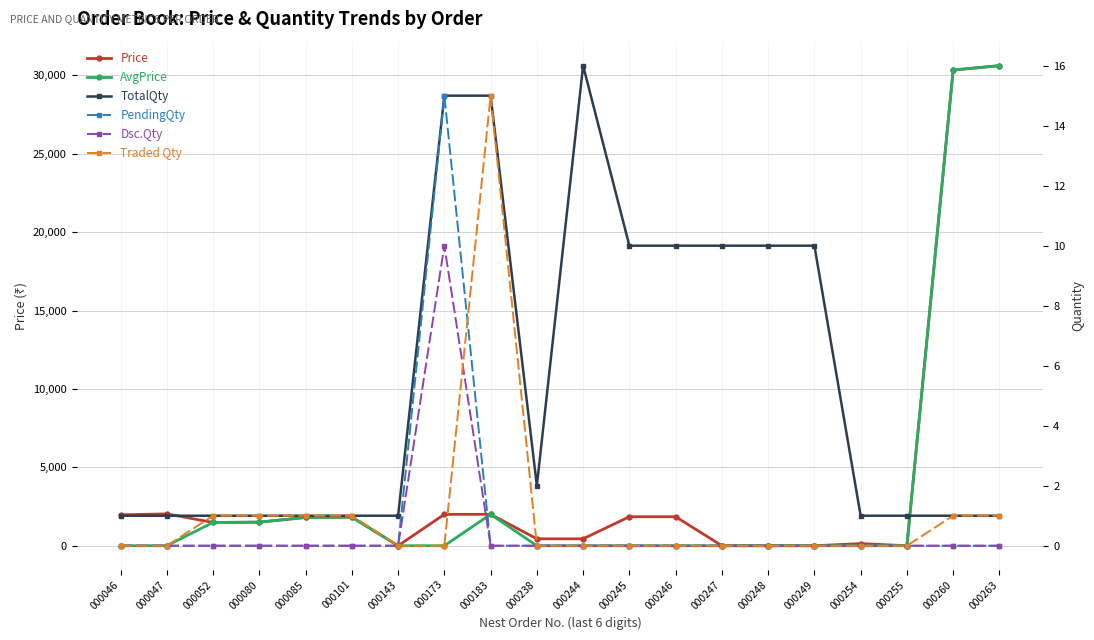

In Dsc.Qty, how many points are higher than both neighbors (excluding endpoints)?

1